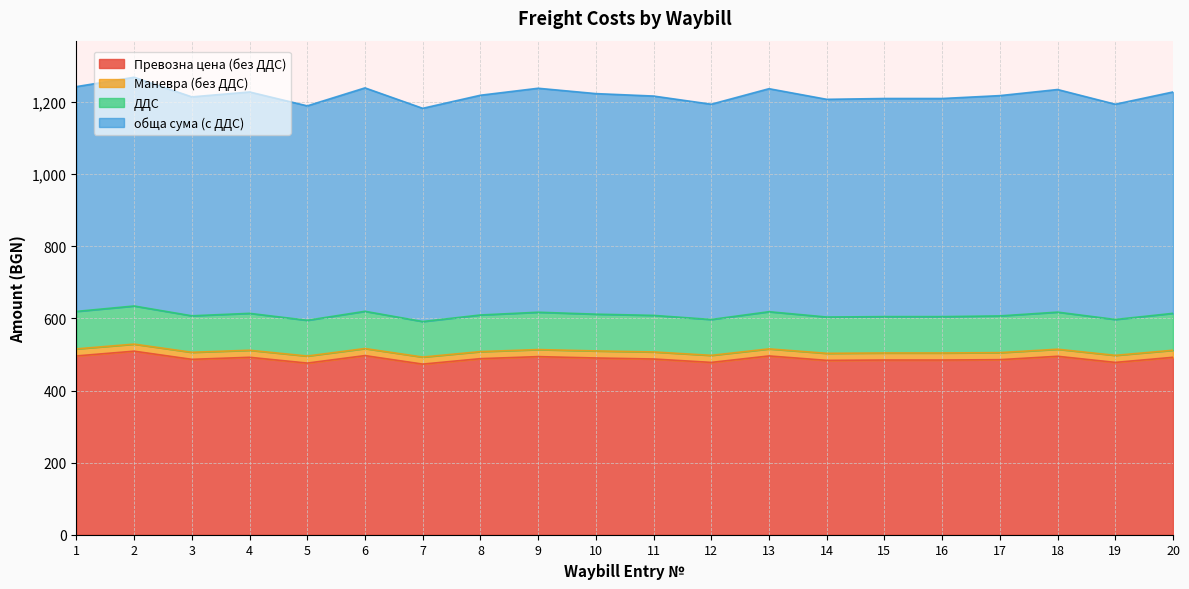

Is it true that ДДС equals 379.6 at 2?

False